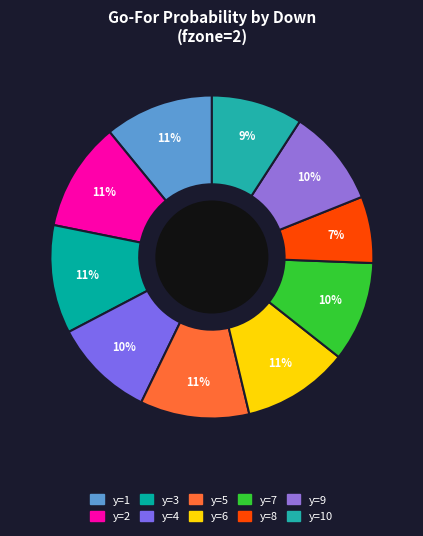

Count the number of slices in the pie.

10